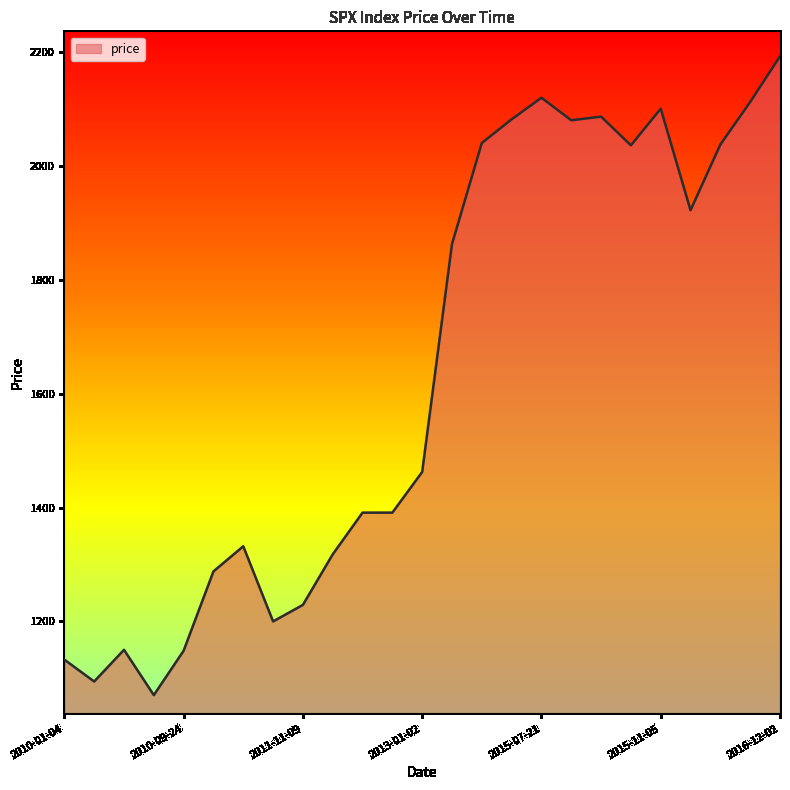

What is the minimum value shown in the chart?

1070.7